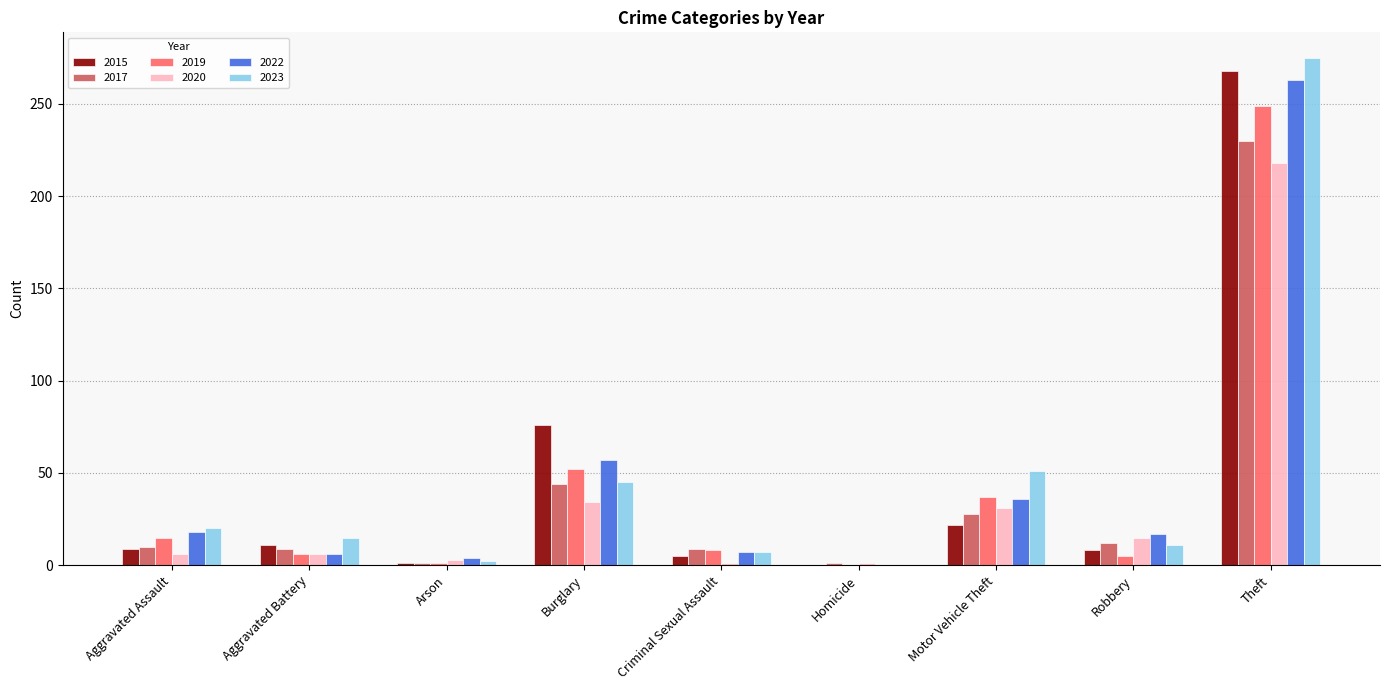

Which series changed the most between Burglary and Robbery?

2015